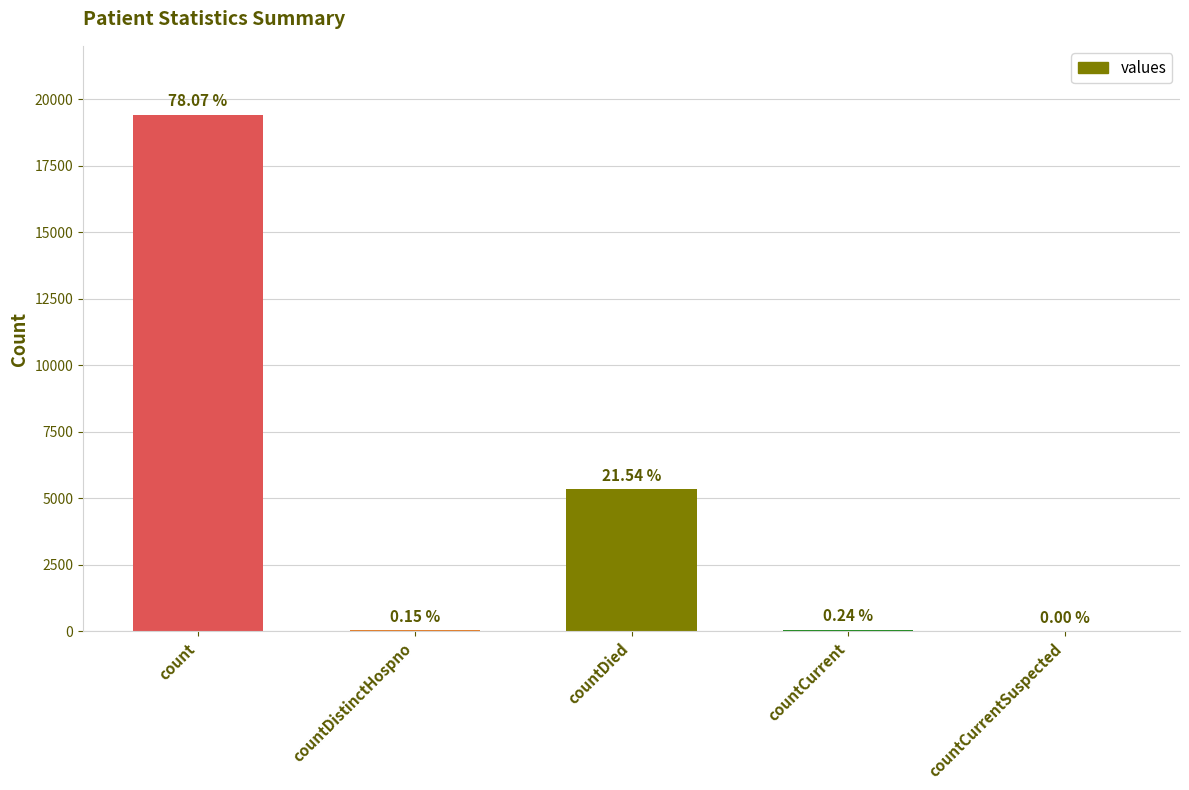

Are the bars horizontal?

No